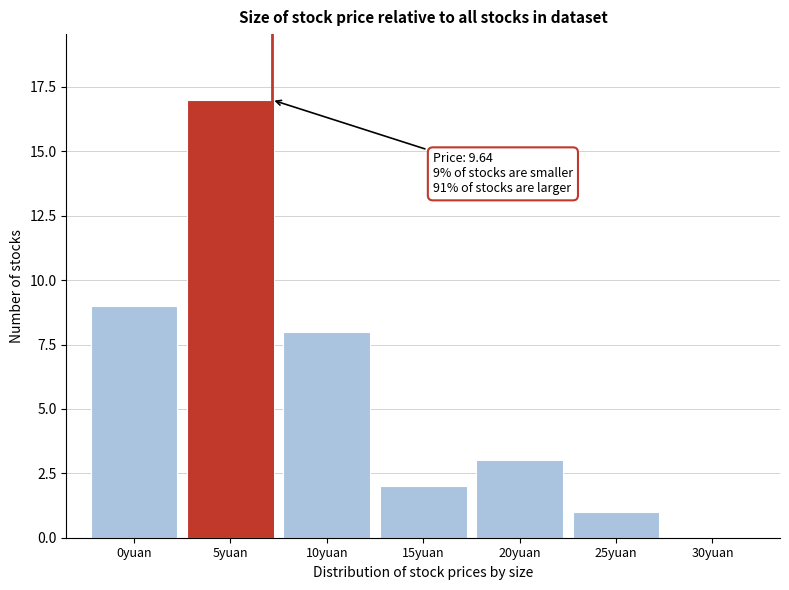

Reading left to right, transcribe all the data shown in this chart.

0yuan=9	5yuan=17	10yuan=8	15yuan=2	20yuan=3	25yuan=1	30yuan=0